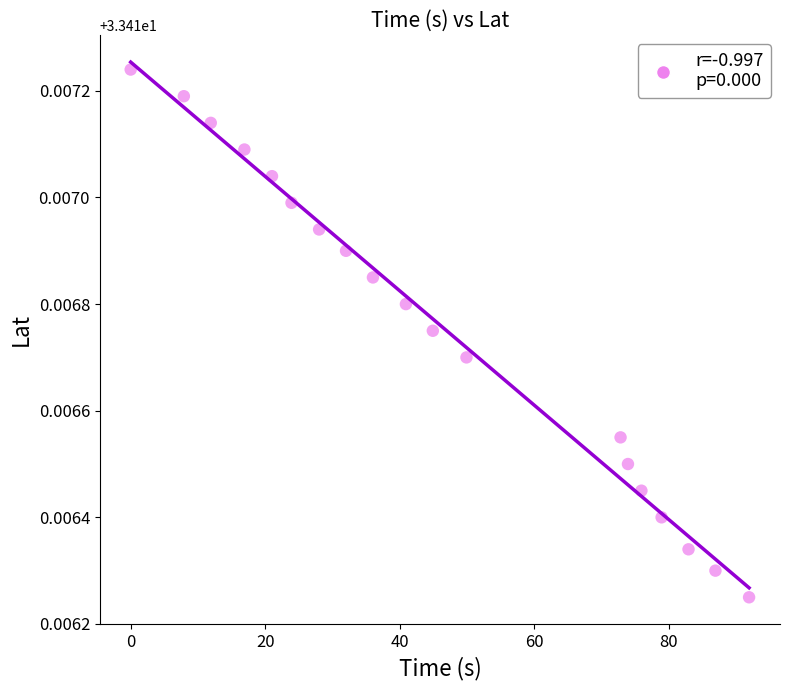

What is the range of X values (max minus min)?

91.9